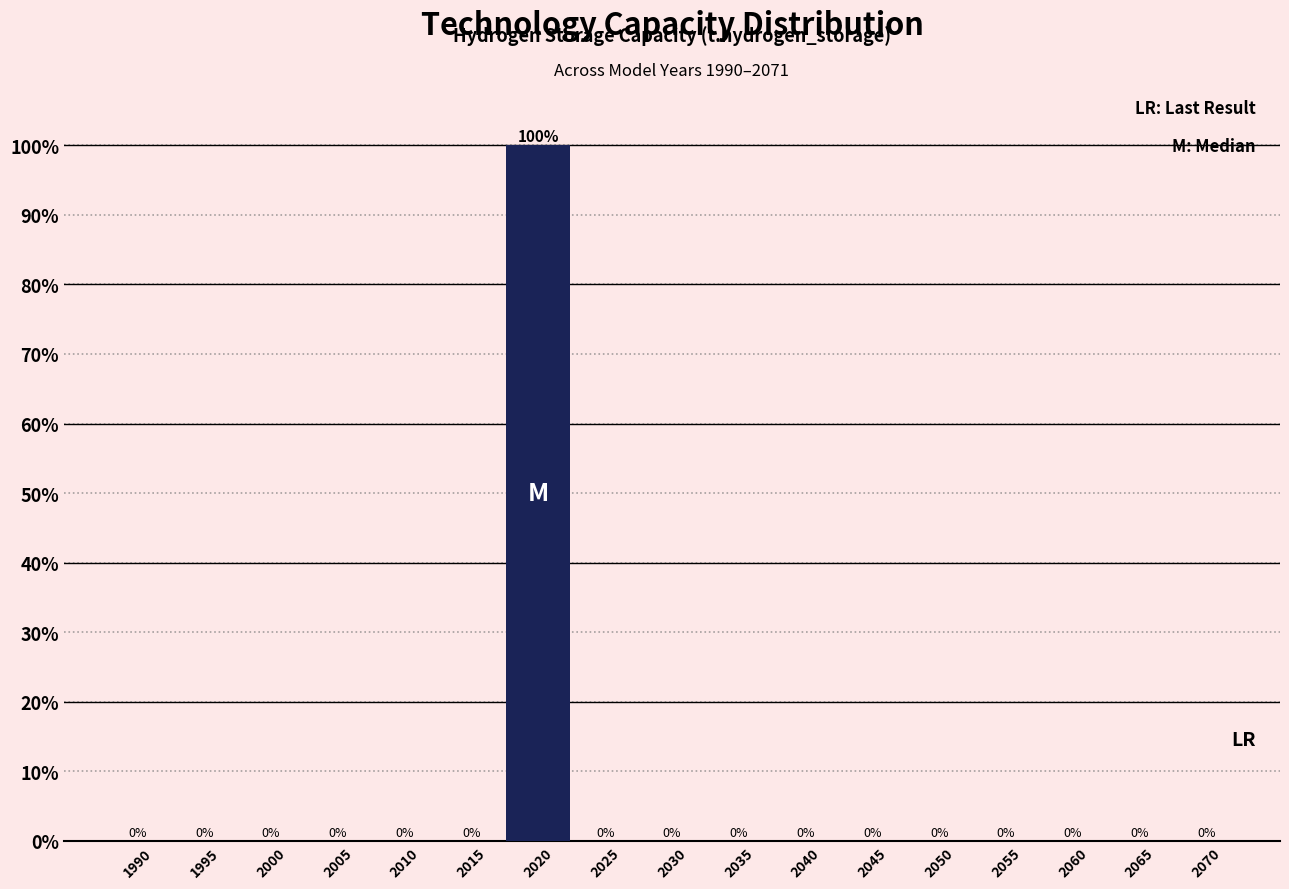

Are the bars horizontal?

No